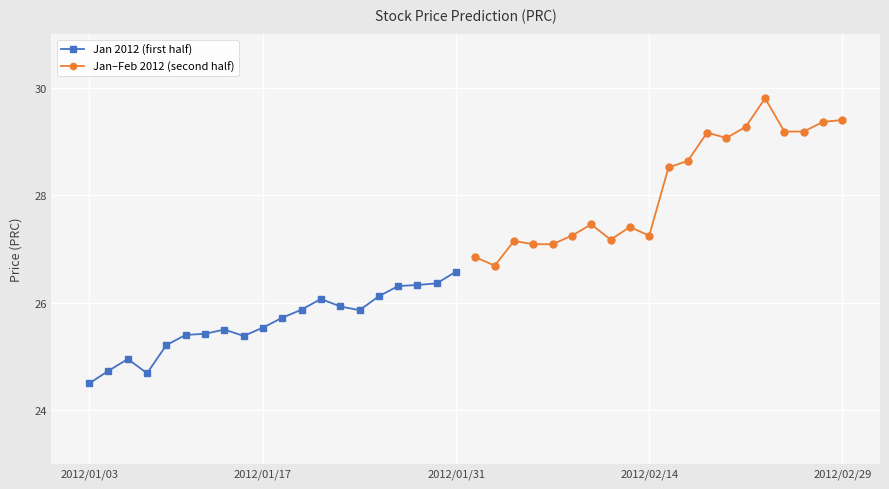

What is the maximum value for Jan 2012 (first half)?

26.6